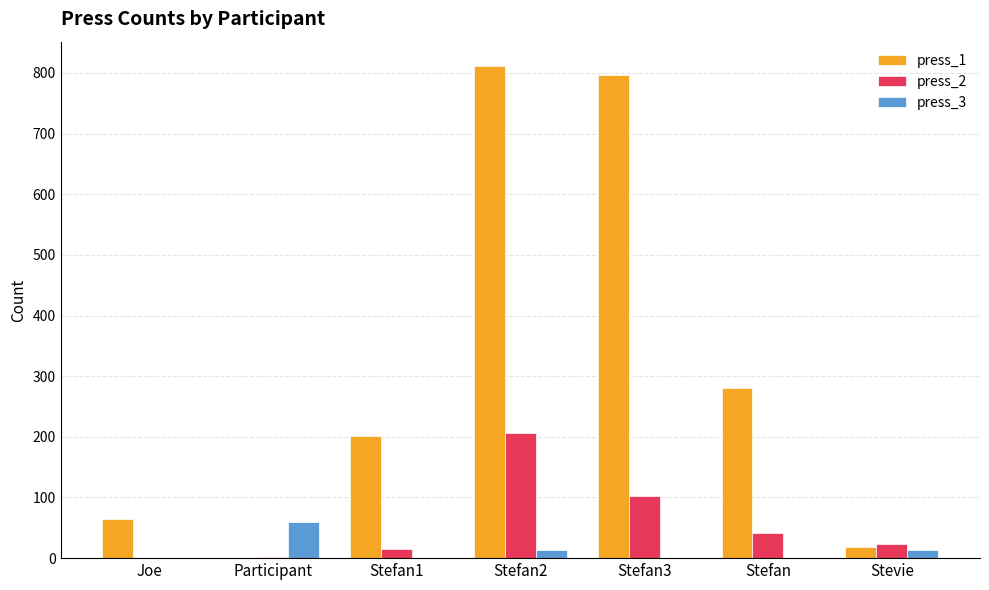

The press_3 series shows 0 at Stefan. True or false?

True